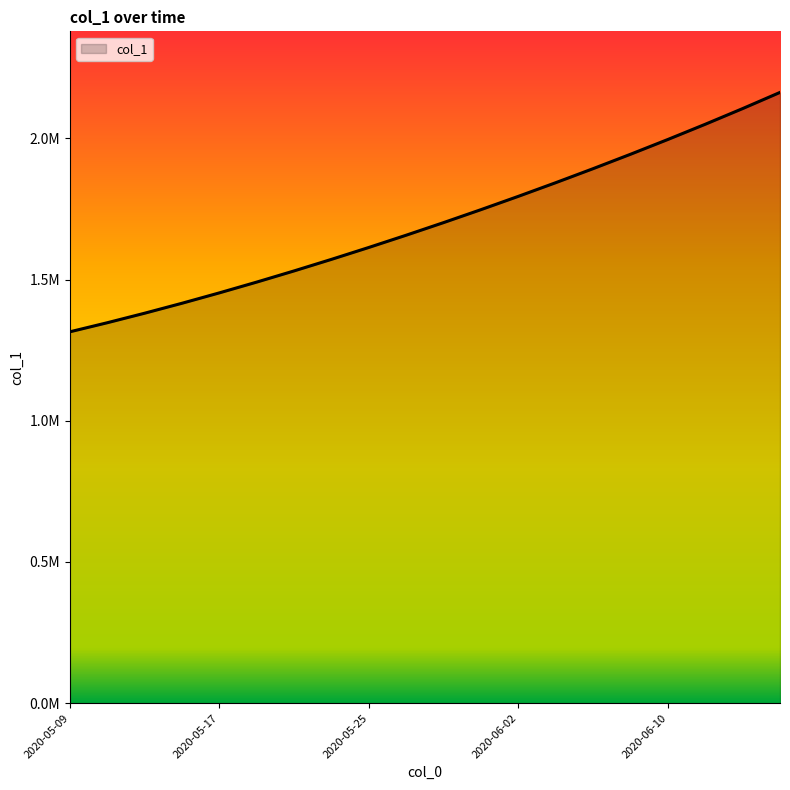

Is this an area chart (filled region under the line)?

Yes